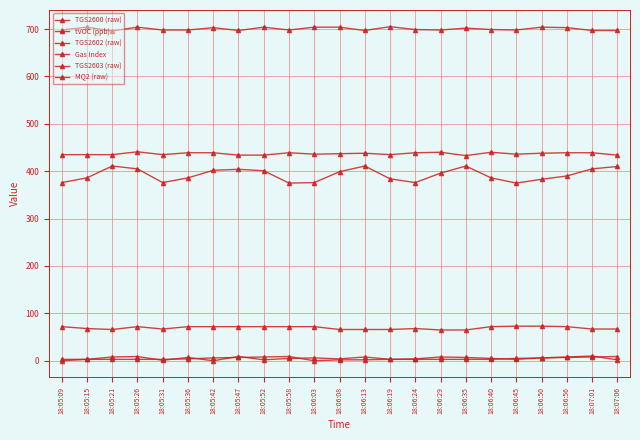

What is the difference between the highest and lowest values at 18:05:31?

697